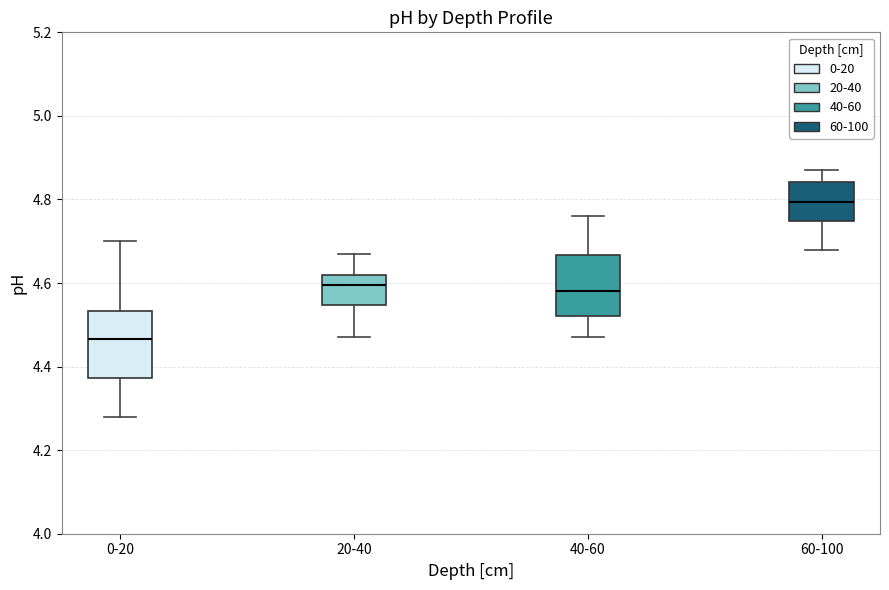

Which box has the lowest median line?

0-20